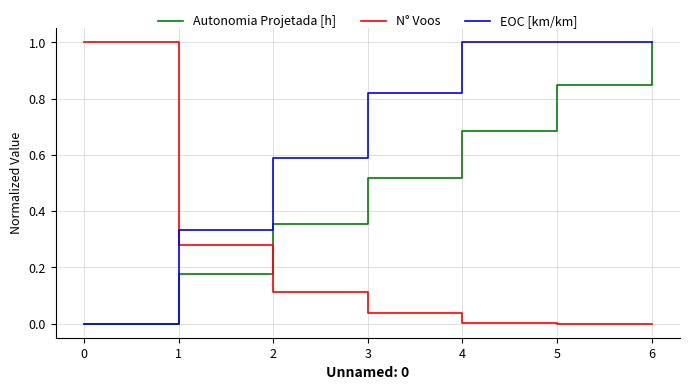

True or false: N° Voos and Autonomia Projetada [h] intersect in this chart.

True